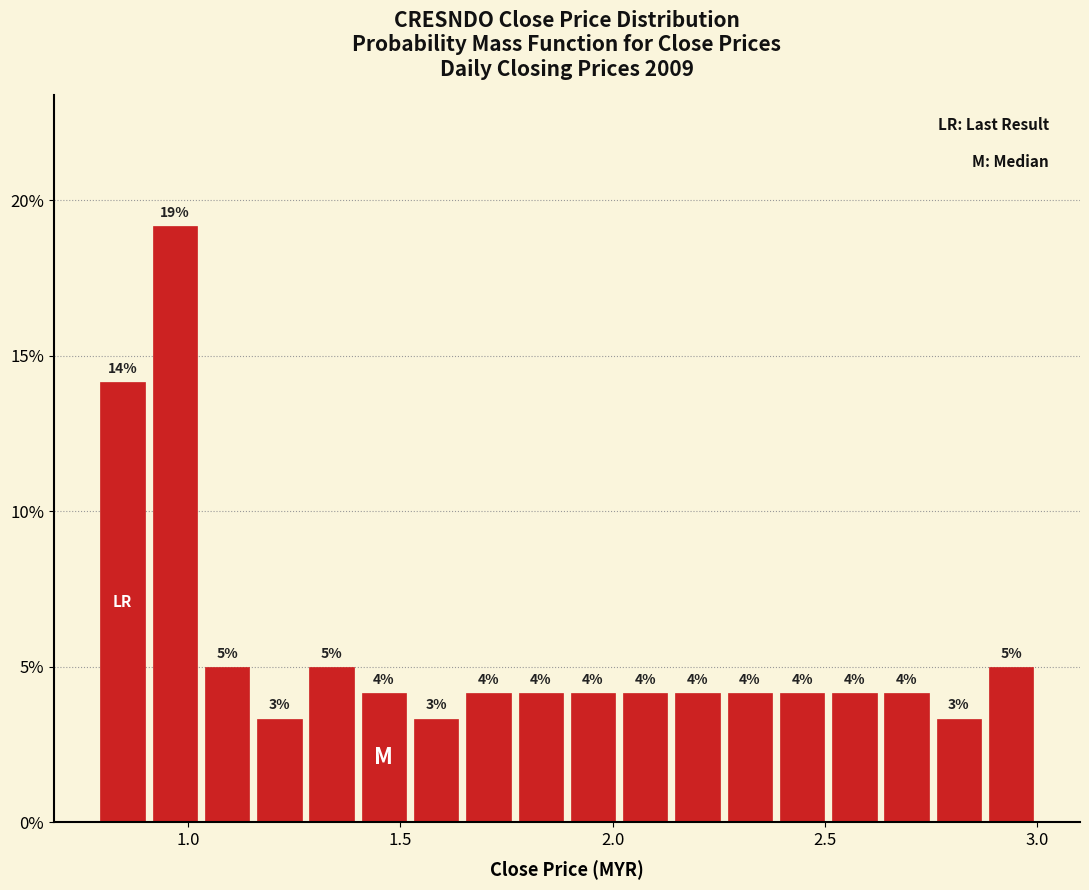

Read against the x-axis, roughly where is the centre of the tallest bar?

0.95